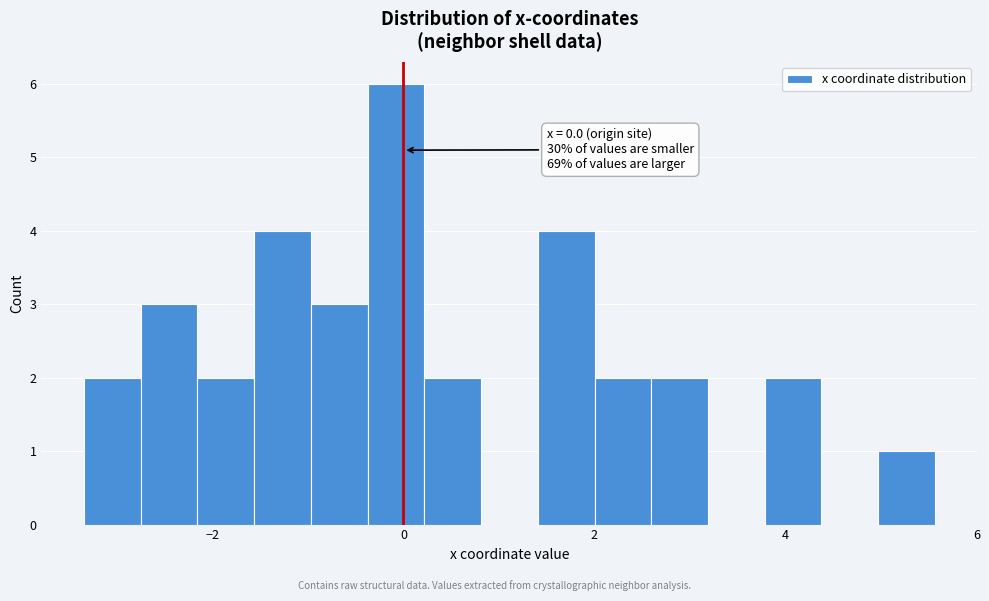

Around what value on the x-axis is the tallest bar? Give the approximate position of its centre, as read against the axis.

0.0